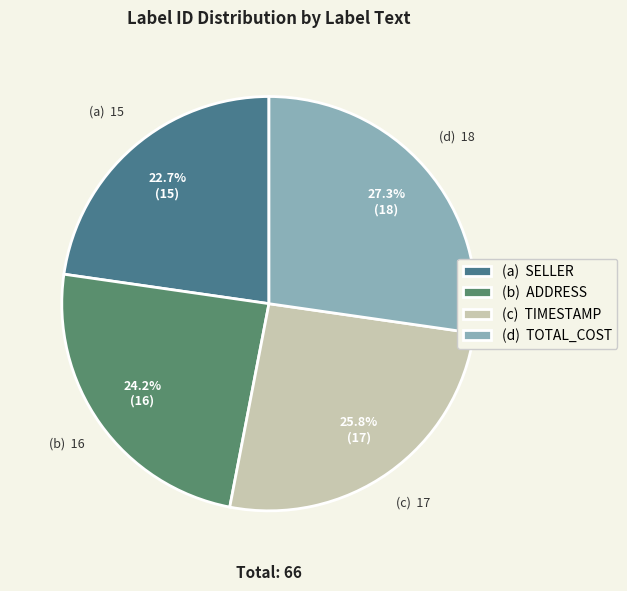

Between (c) TIMESTAMP and (a) SELLER, which is larger?

(c) TIMESTAMP